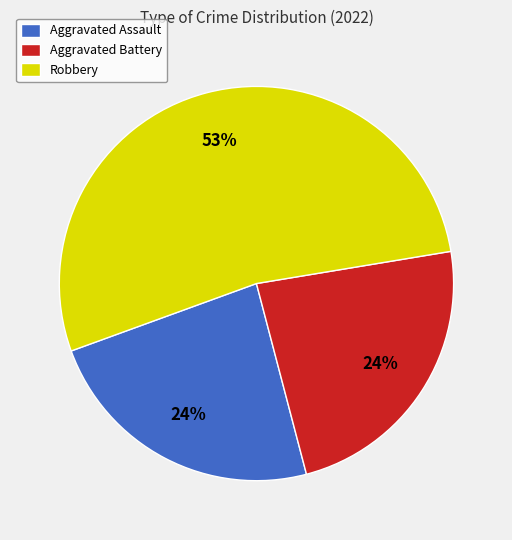

What is the largest slice in the pie chart?

Robbery